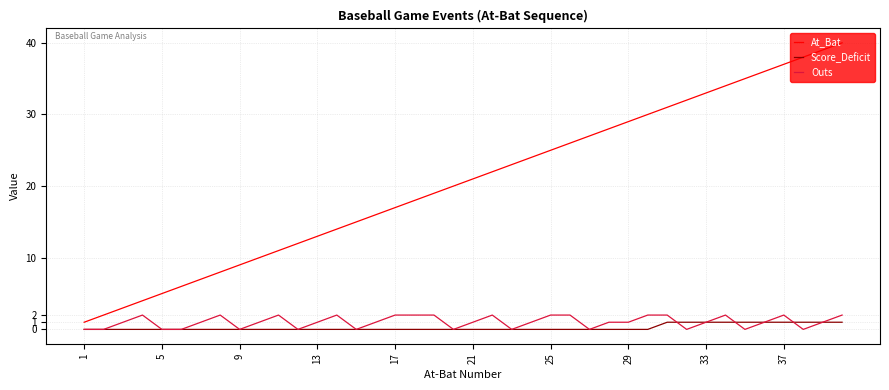

List the series in order of their peak value, lowest first.

Score_Deficit, Outs, At_Bat